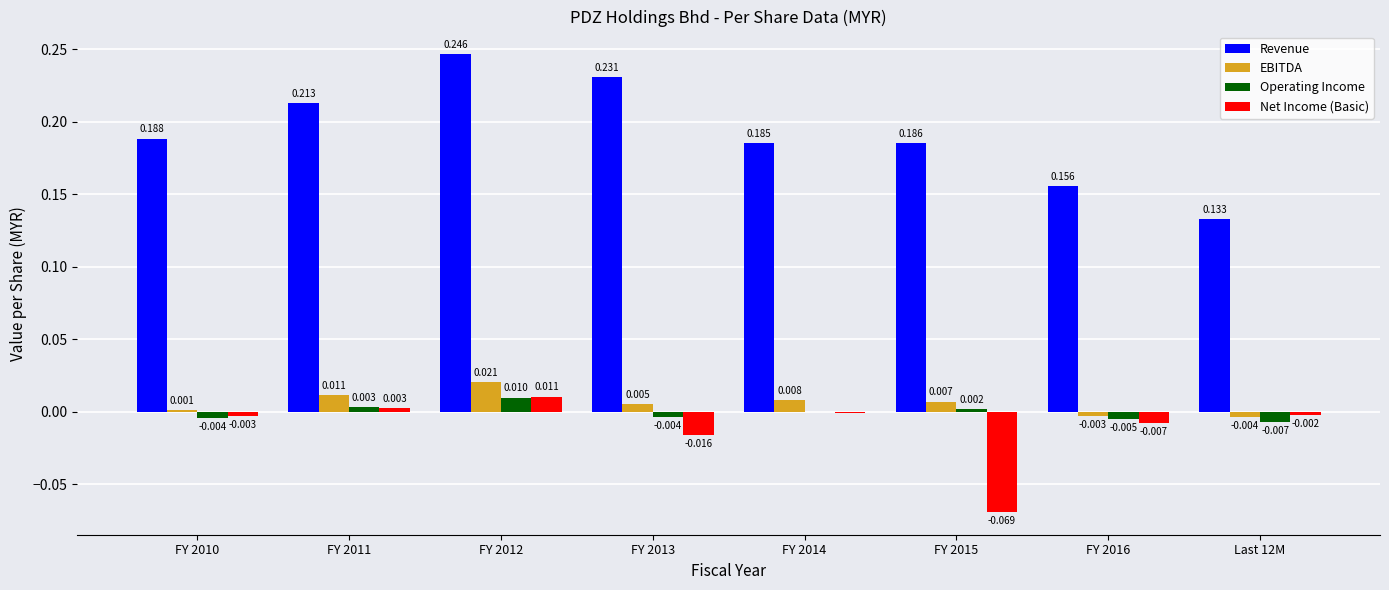

Is the value of EBITDA at FY 2012 greater than the value of Net Income (Basic) at FY 2011?

Yes